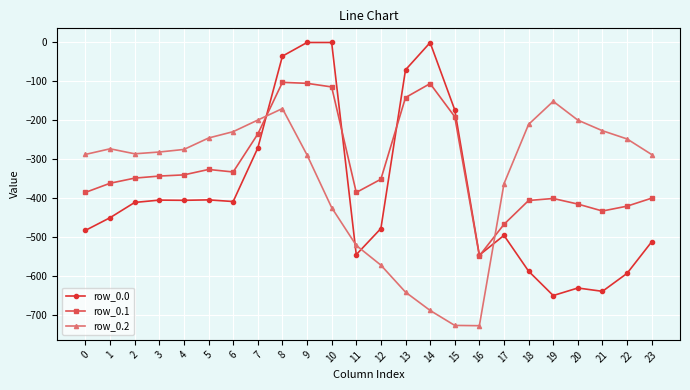

How many lines are shown in the chart?

3